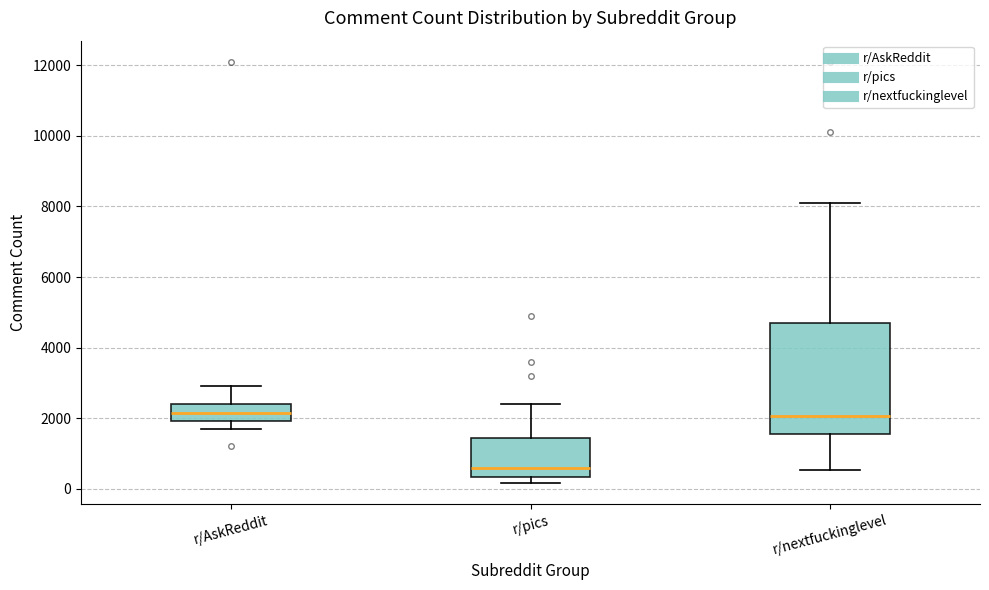

Reading left to right, transcribe this box plot: for each box, give where its median line is, the range the box spans, and where its two whiskers end, as read against the y-axis. The values are not printed on the chart, so give them approximately, as read against the axis.

r/AskReddit: median 2200, box 2000 to 2400, whiskers 1800 to 3000
r/pics: median 600, box 400 to 1400, whiskers 200 to 2400
r/nextfuckinglevel: median 2000, box 1600 to 4800, whiskers 600 to 8200